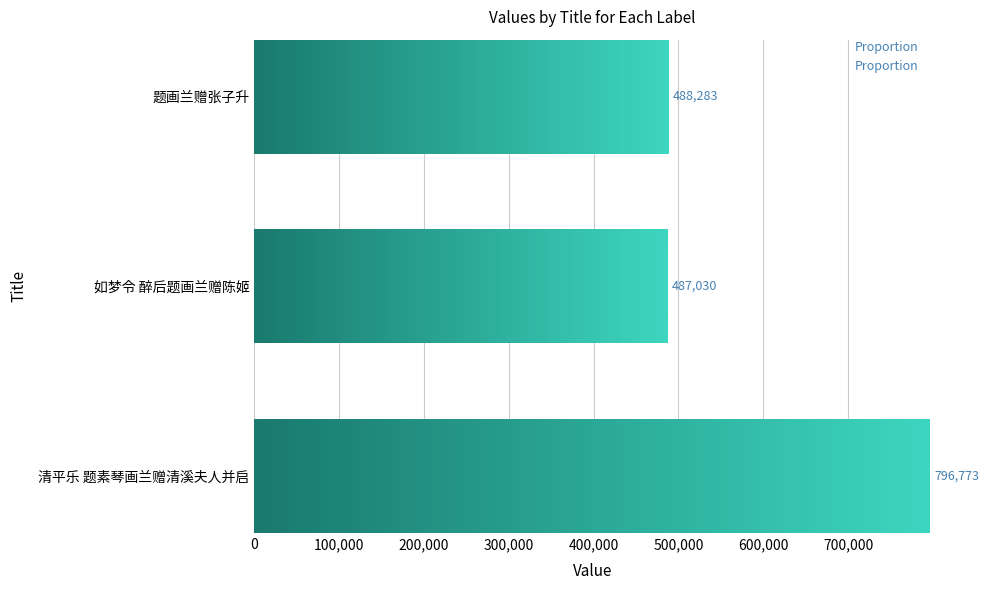

What is the difference between the maximum and second lowest values?

308490